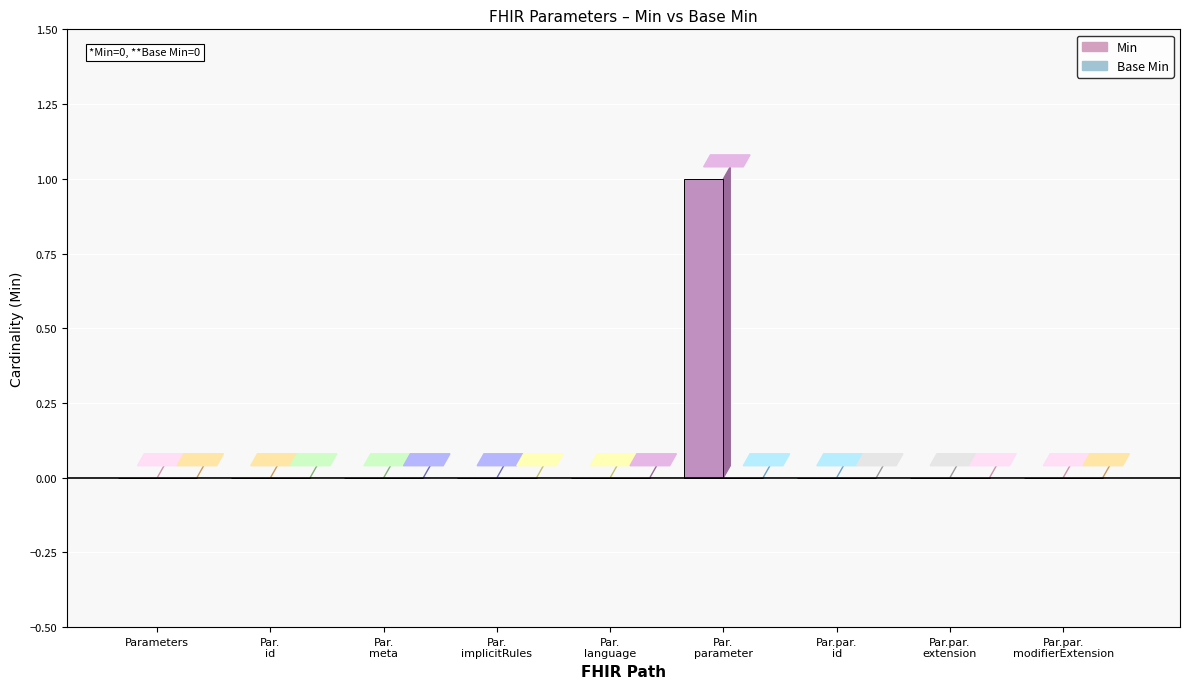

Reading left to right, list all the values displayed in this chart.

Min: Parameters=0	Parameters.id=0	Parameters.meta=0	Parameters.implicitRules=0	Parameters.language=0	Parameters.parameter=1	Parameters.parameter.id=0	Parameters.parameter.extension=0	Parameters.parameter.modifierExtension=0
Base Min: Parameters=0	Parameters.id=0	Parameters.meta=0	Parameters.implicitRules=0	Parameters.language=0	Parameters.parameter=0	Parameters.parameter.id=0	Parameters.parameter.extension=0	Parameters.parameter.modifierExtension=0